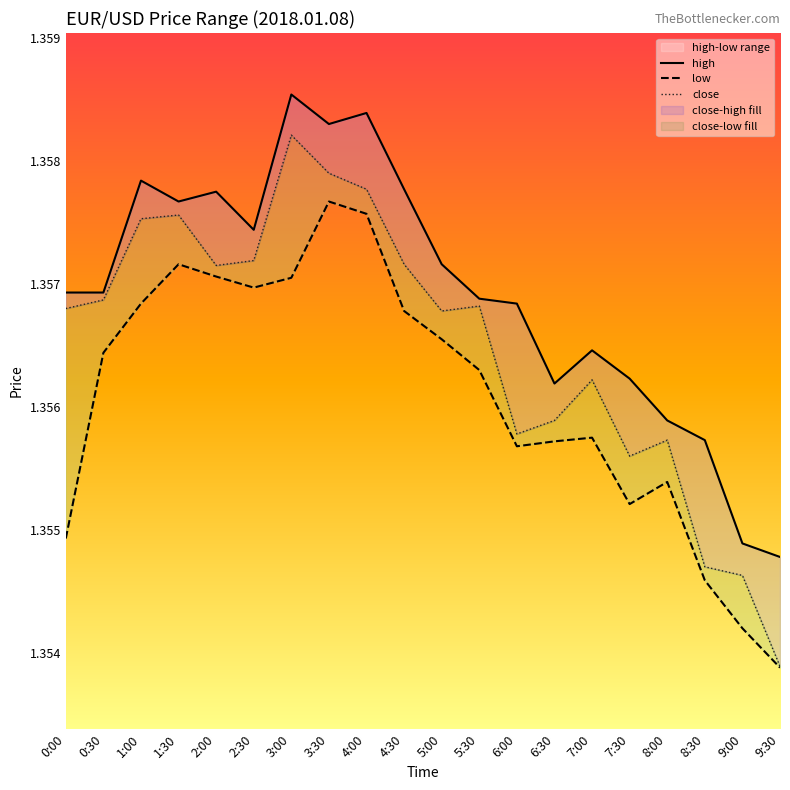

Reading left to right, list all the values displayed in this chart.

high: 0:00=1.4	0:30=1.4	1:00=1.4	1:30=1.4	2:00=1.4	2:30=1.4	3:00=1.4	3:30=1.4	4:00=1.4	4:30=1.4	5:00=1.4	5:30=1.4	6:00=1.4	6:30=1.4	7:00=1.4	7:30=1.4	8:00=1.4	8:30=1.4	9:00=1.4	9:30=1.4
low: 0:00=1.4	0:30=1.4	1:00=1.4	1:30=1.4	2:00=1.4	2:30=1.4	3:00=1.4	3:30=1.4	4:00=1.4	4:30=1.4	5:00=1.4	5:30=1.4	6:00=1.4	6:30=1.4	7:00=1.4	7:30=1.4	8:00=1.4	8:30=1.4	9:00=1.4	9:30=1.4
close: 0:00=1.4	0:30=1.4	1:00=1.4	1:30=1.4	2:00=1.4	2:30=1.4	3:00=1.4	3:30=1.4	4:00=1.4	4:30=1.4	5:00=1.4	5:30=1.4	6:00=1.4	6:30=1.4	7:00=1.4	7:30=1.4	8:00=1.4	8:30=1.4	9:00=1.4	9:30=1.4